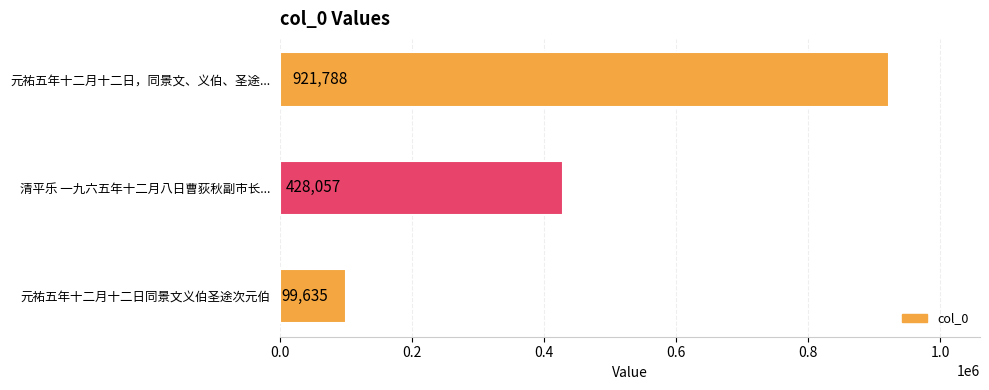

What is the difference between the second highest and minimum values?

328422